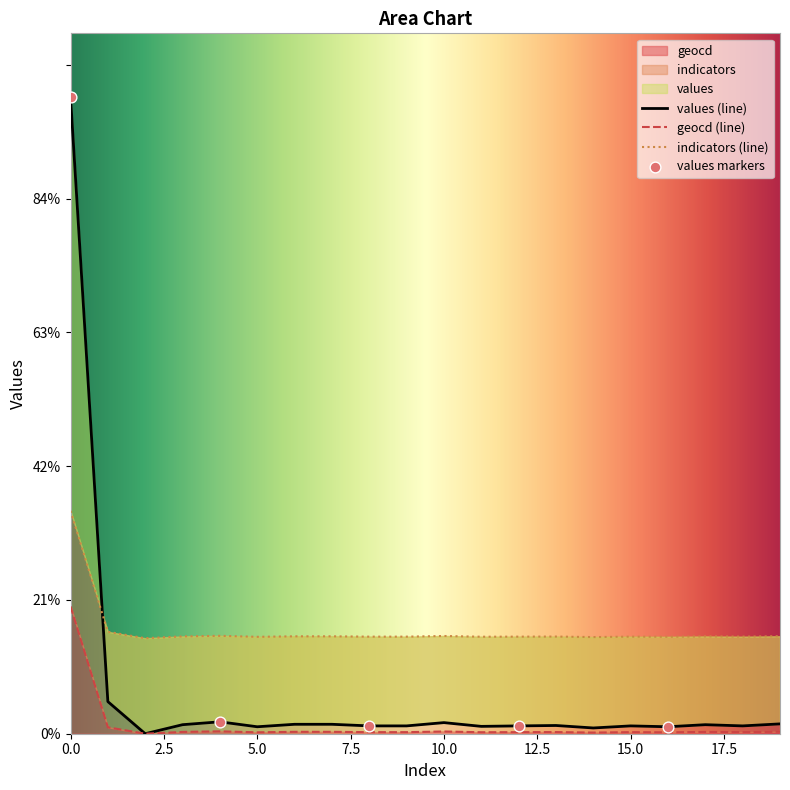

Which series has the widest spread of Y values?

values